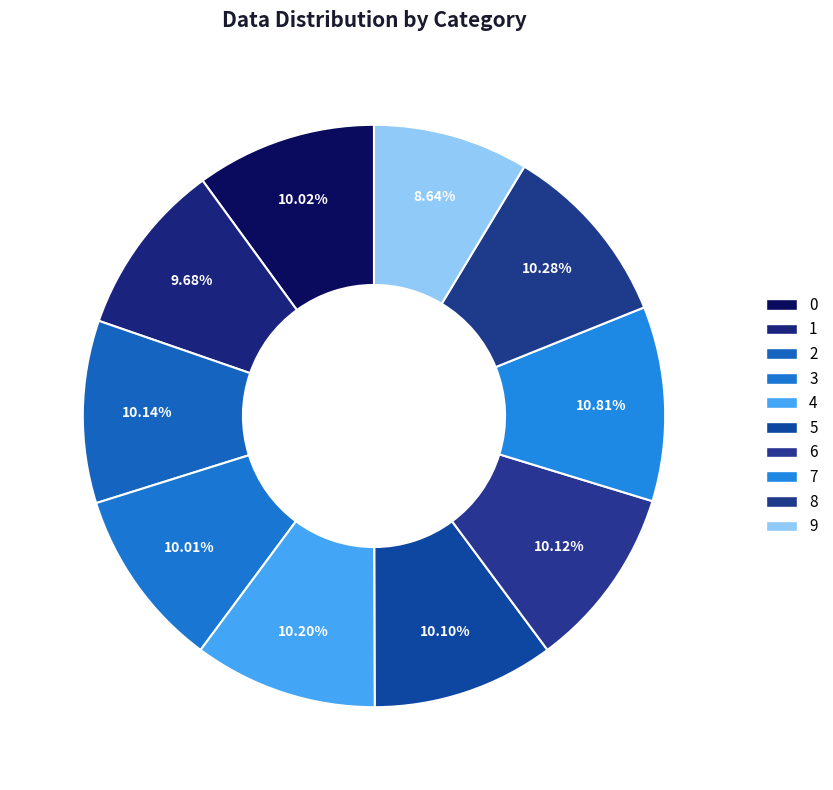

How much of the chart is everything except 8?

89.7%